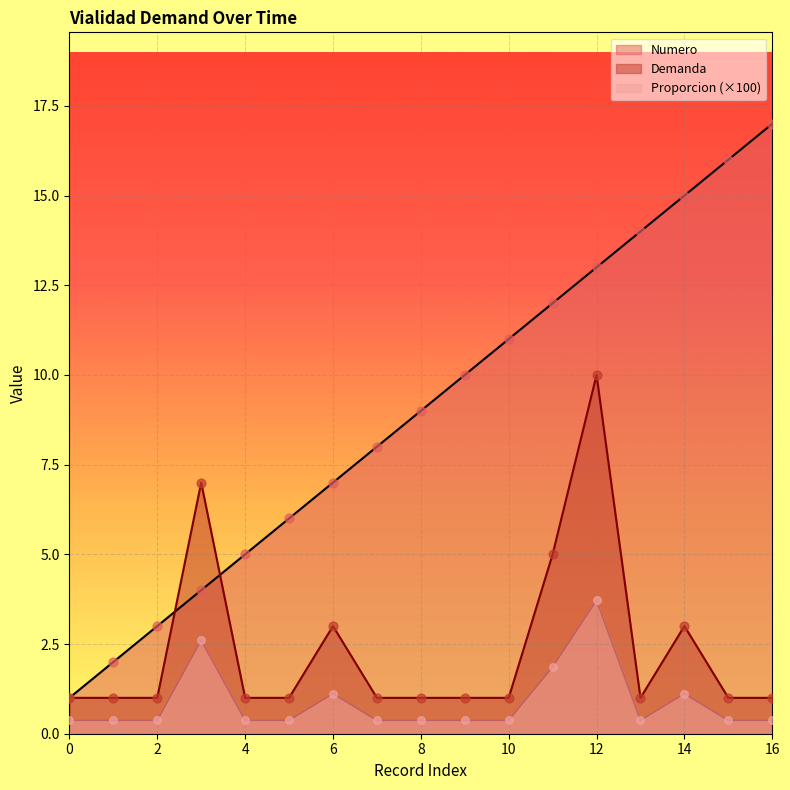

At how many categories does at least one series exceed 4?

14